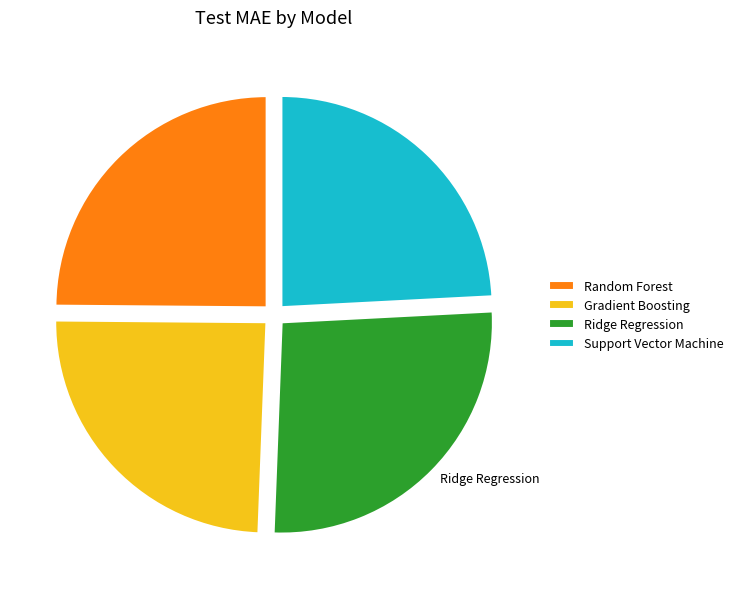

Is Gradient Boosting the majority of the pie?

No